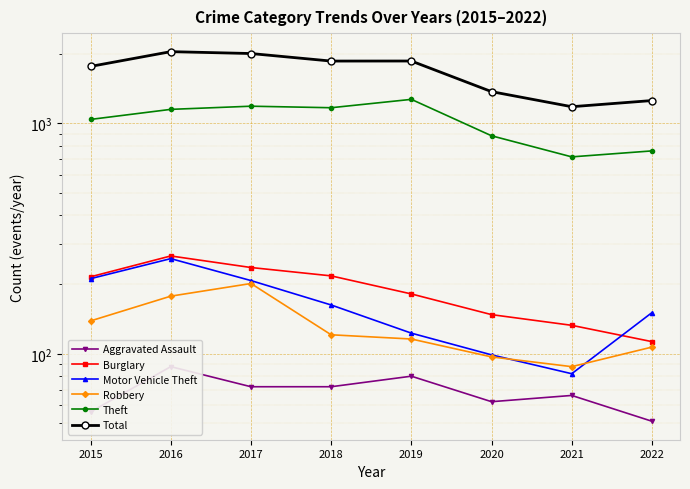

How many values in the Theft series exceed 1151?

3